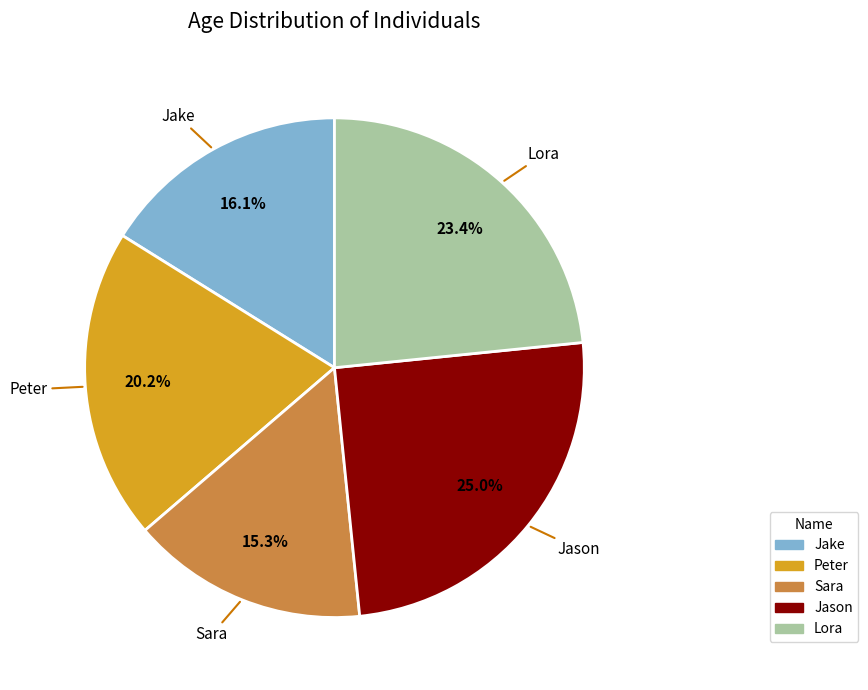

What is the largest slice in the pie chart?

Jason